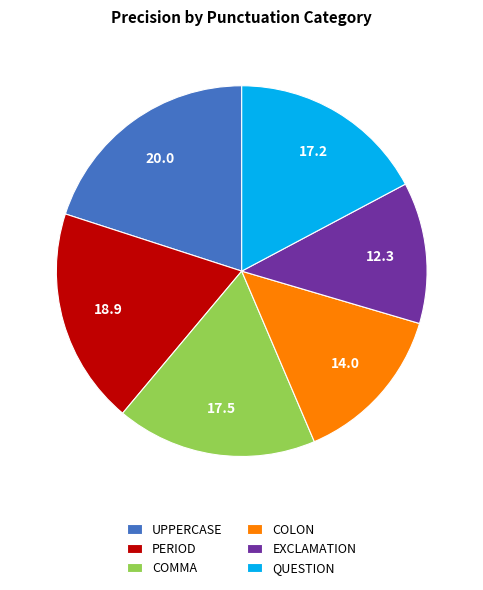

Is it true that PERIOD is 29% of the pie?

False